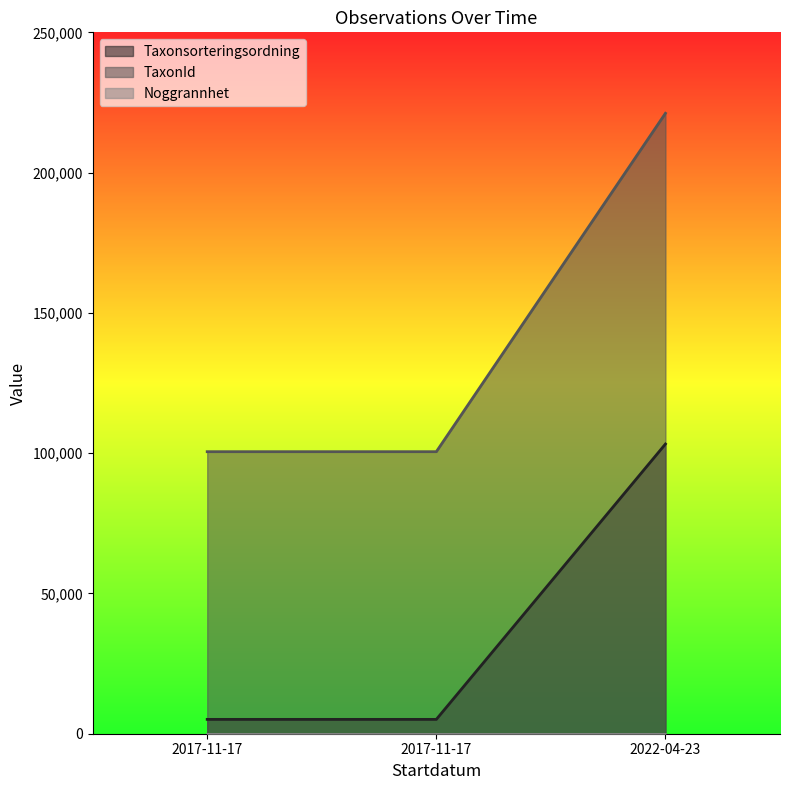

At which category is the sum across all series the highest?

2022-04-23